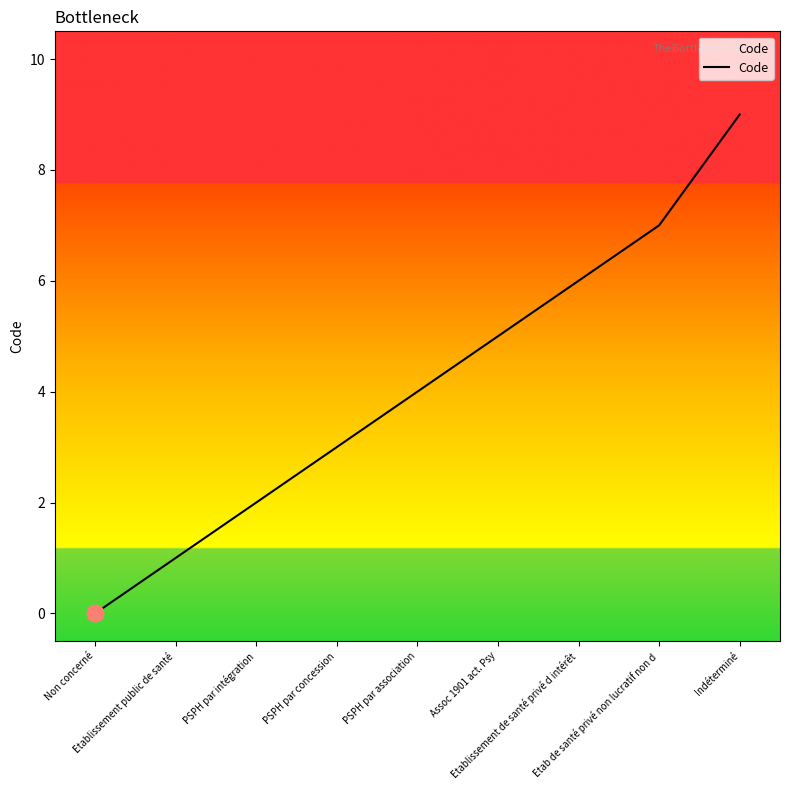

What is the maximum value shown in the chart?

9